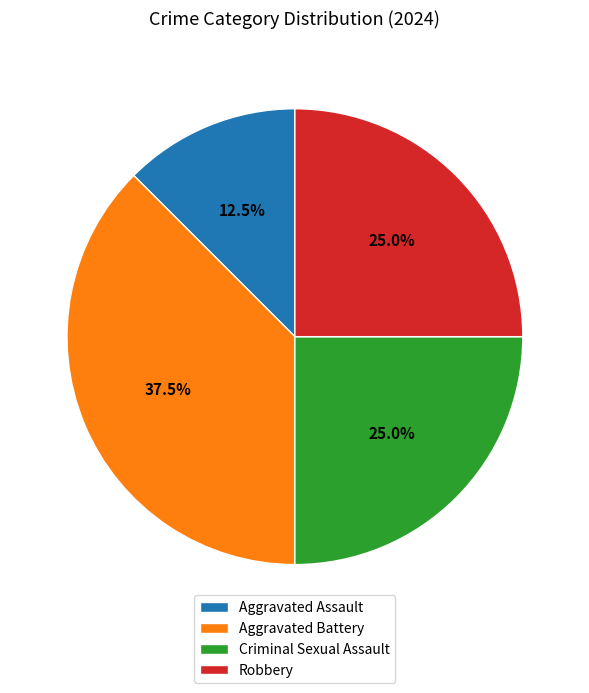

To the nearest percent, what is the difference between the largest and smallest slice percentages?

25%